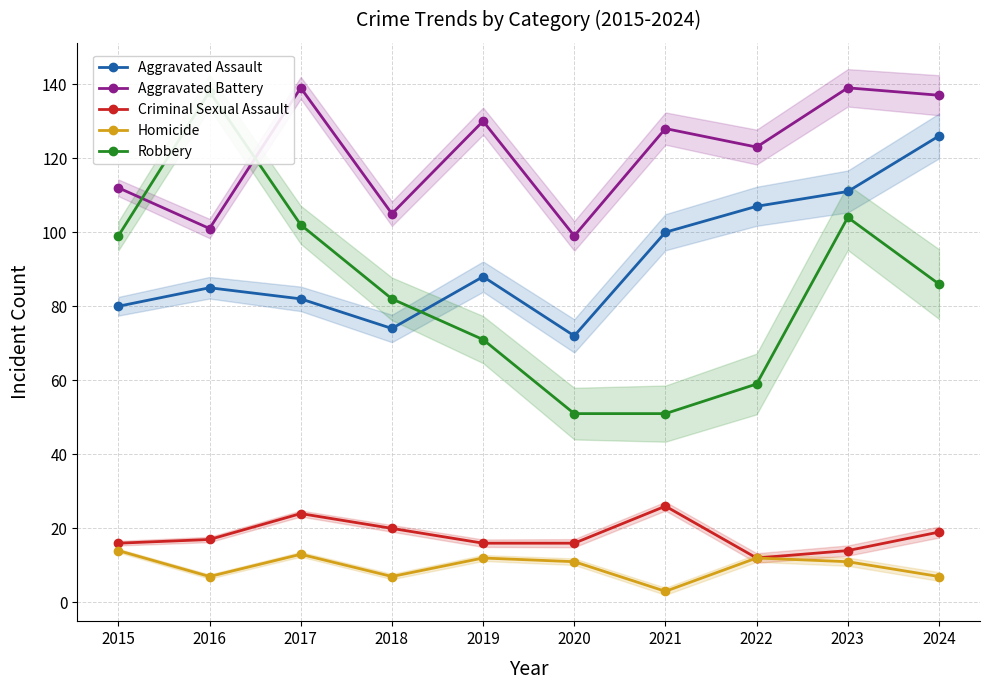

Reading left to right, extract all data points from this chart.

Aggravated Assault: 80	85	82	74	88	72	100	107	111	126
Aggravated Battery: 112	101	139	105	130	99	128	123	139	137
Criminal Sexual Assault: 16	17	24	20	16	16	26	12	14	19
Homicide: 14	7	13	7	12	11	3	12	11	7
Robbery: 99	138	102	82	71	51	51	59	104	86